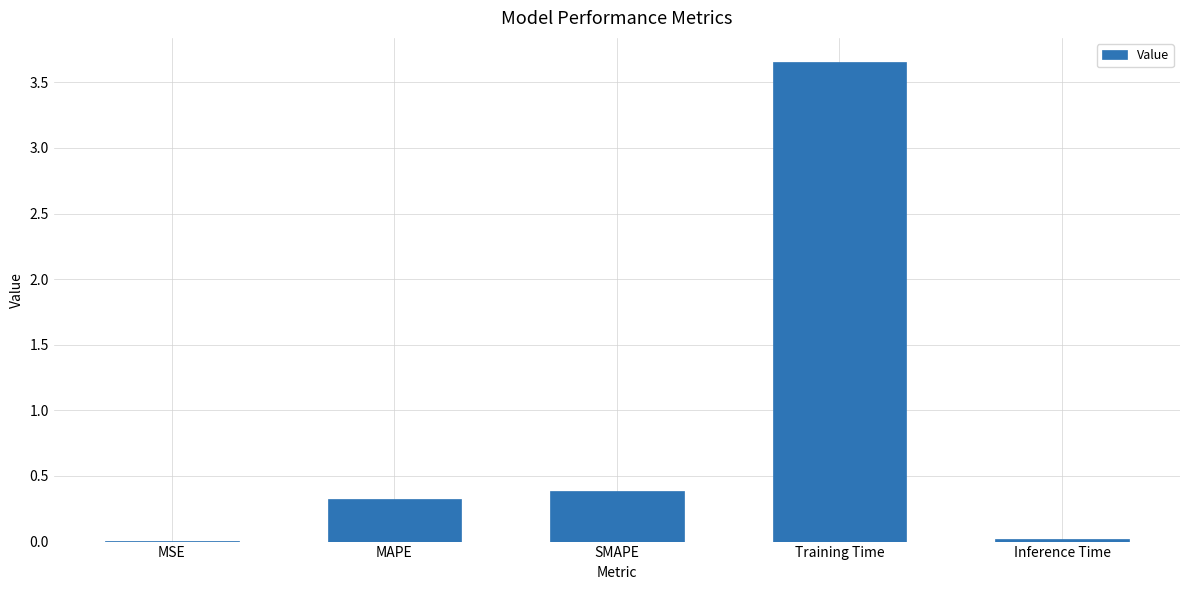

At which category does the chart reach its peak across all series?

Training Time